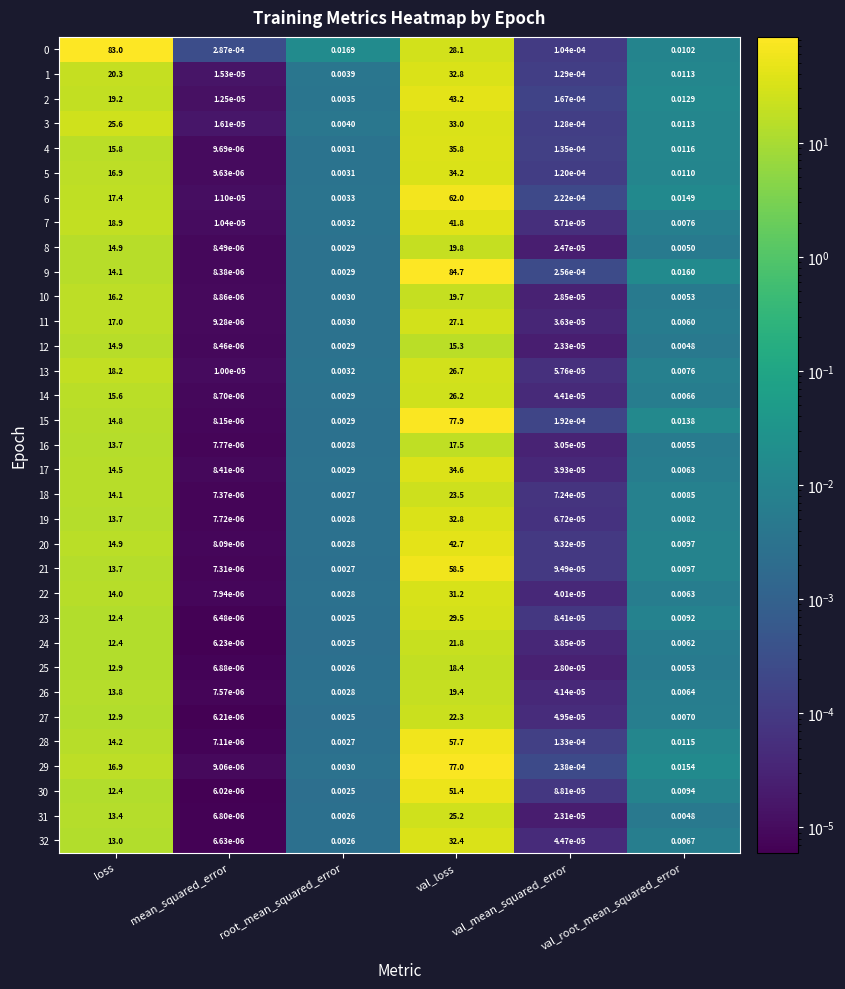

At which label does 17 reach its peak?

val_loss